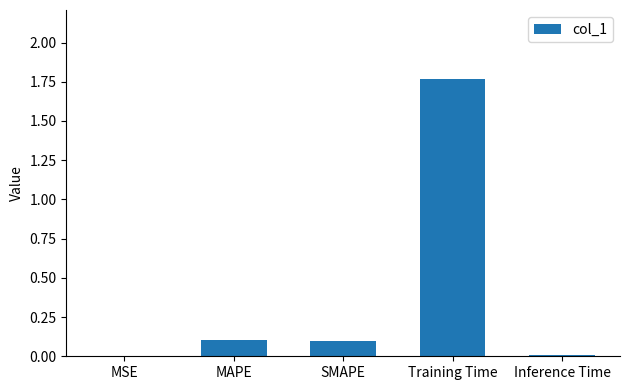

What is the sum of all values?

2.0